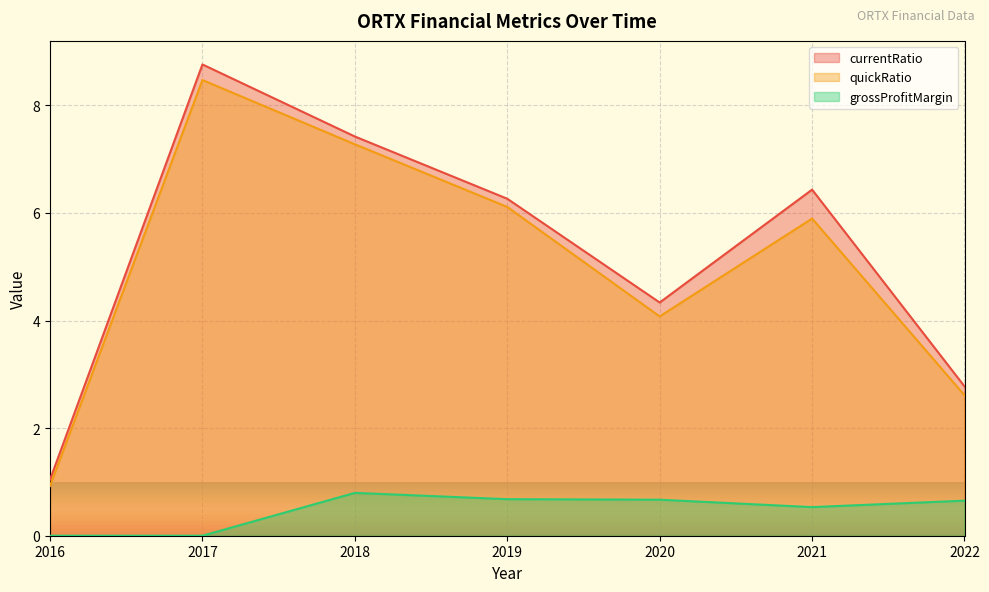

What are all the series names shown in the legend?

currentRatio, quickRatio, grossProfitMargin